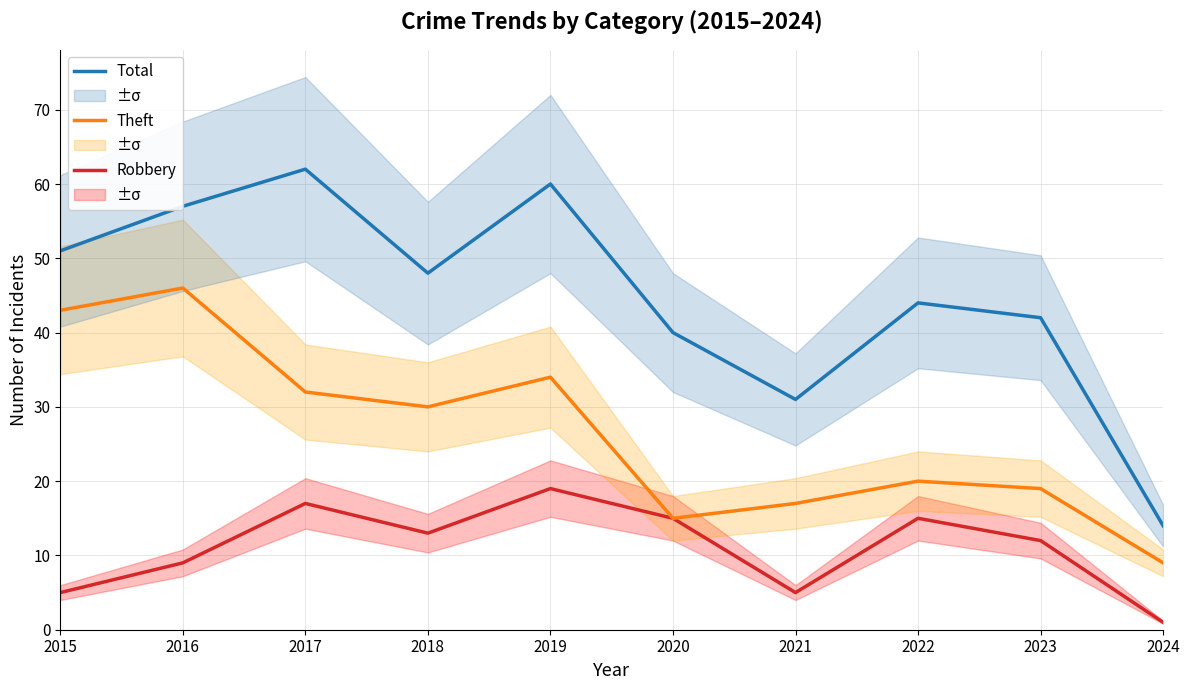

What is the minimum value shown in the chart?

1